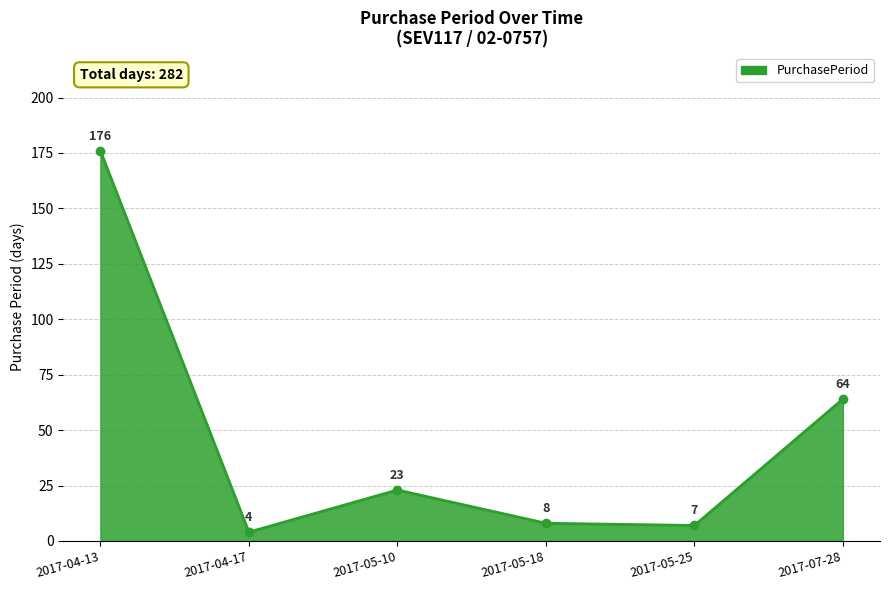

What is the smallest value displayed?

4